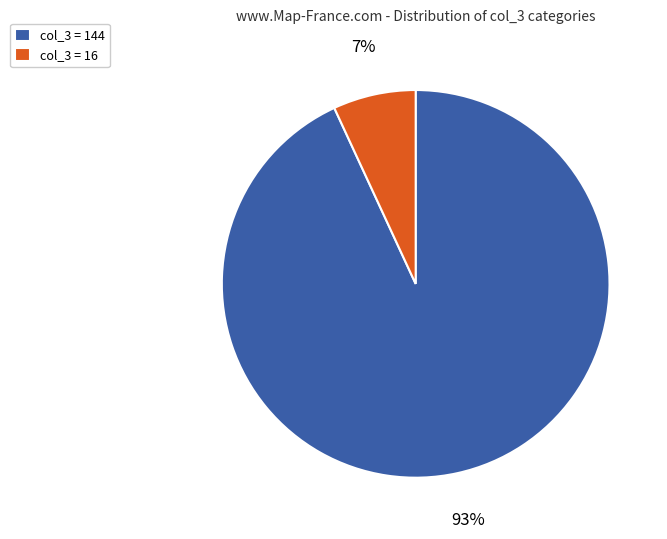

What percentage is the col_3 = 144 slice, to the nearest percent?

93%